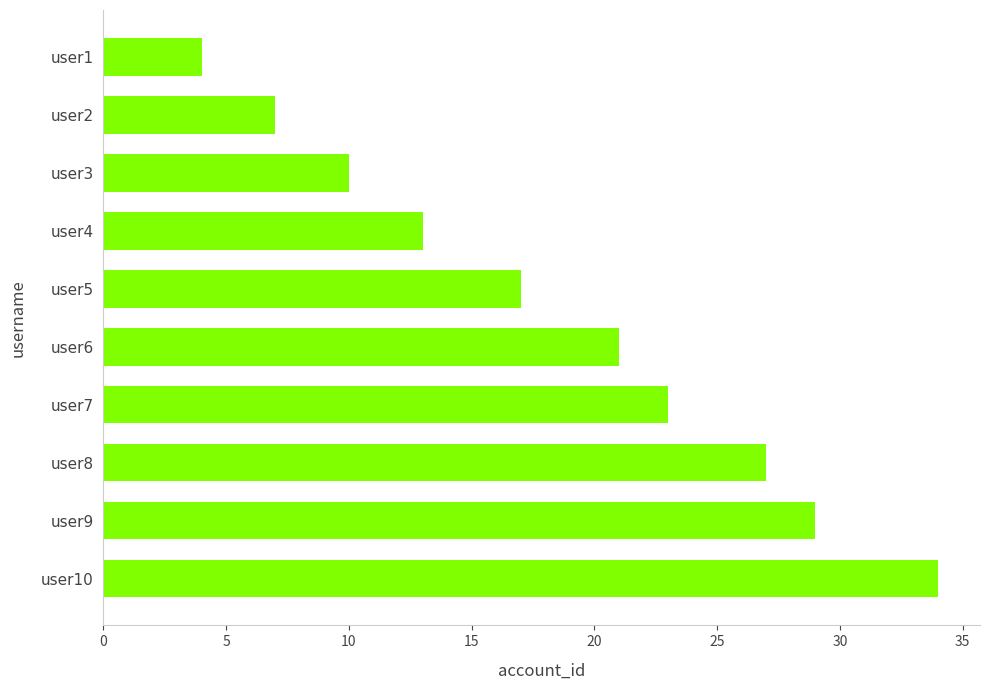

The value at user5 is 17. True or false?

True